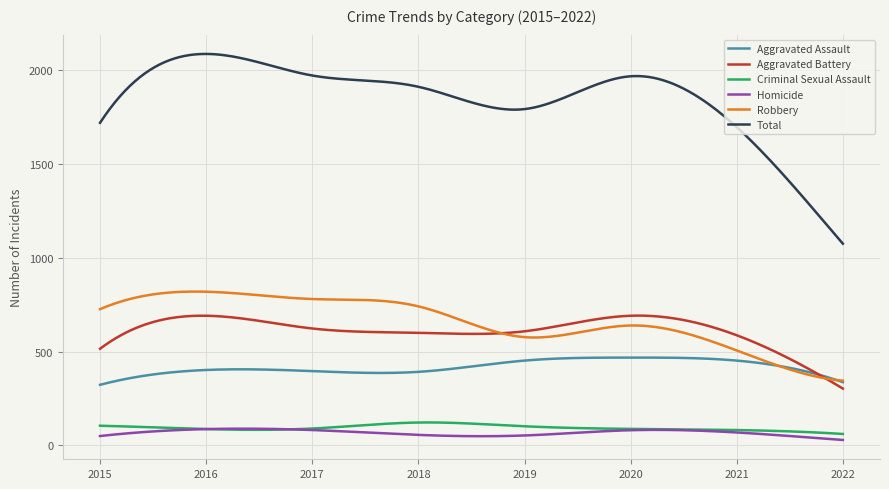

True or false: Aggravated Battery and Criminal Sexual Assault cross at least once.

False